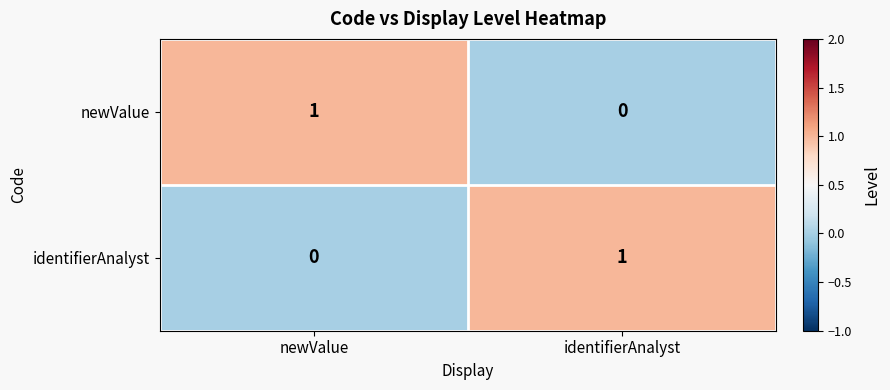

At which label does identifierAnalyst reach its peak?

identifierAnalyst